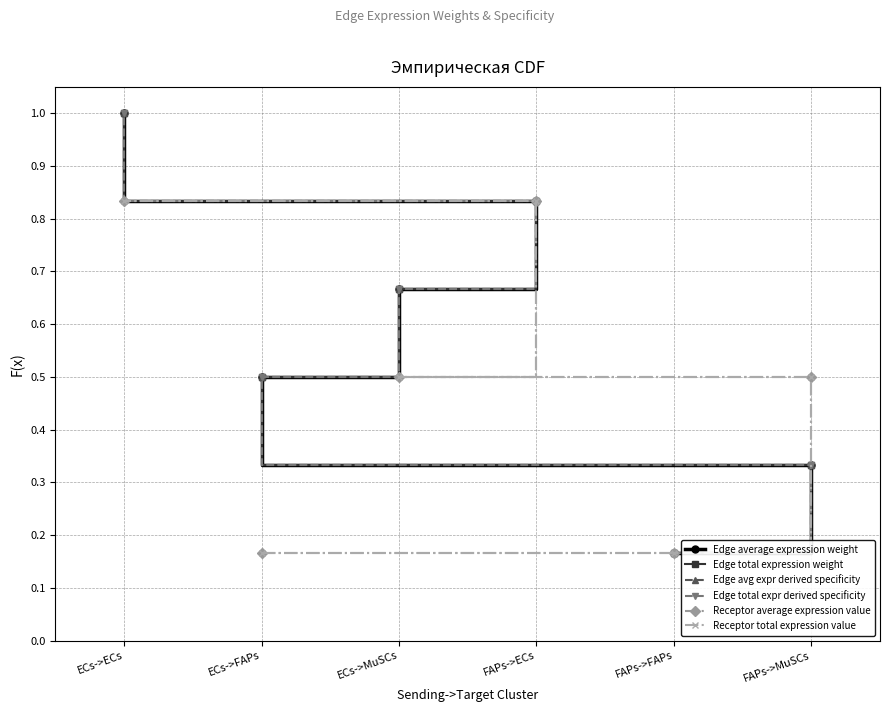

True or false: Edge total expr derived specificity has a value of 1.6 at FAPs->MuSCs.

False